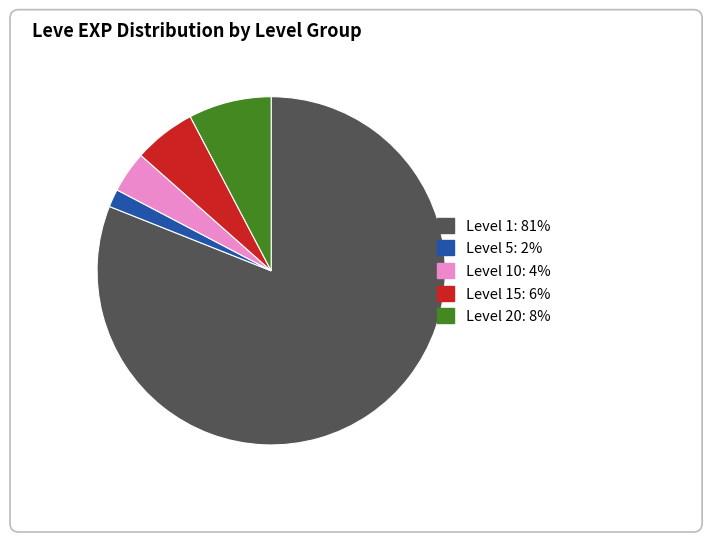

Is there any slice that represents more than half of the pie?

Yes